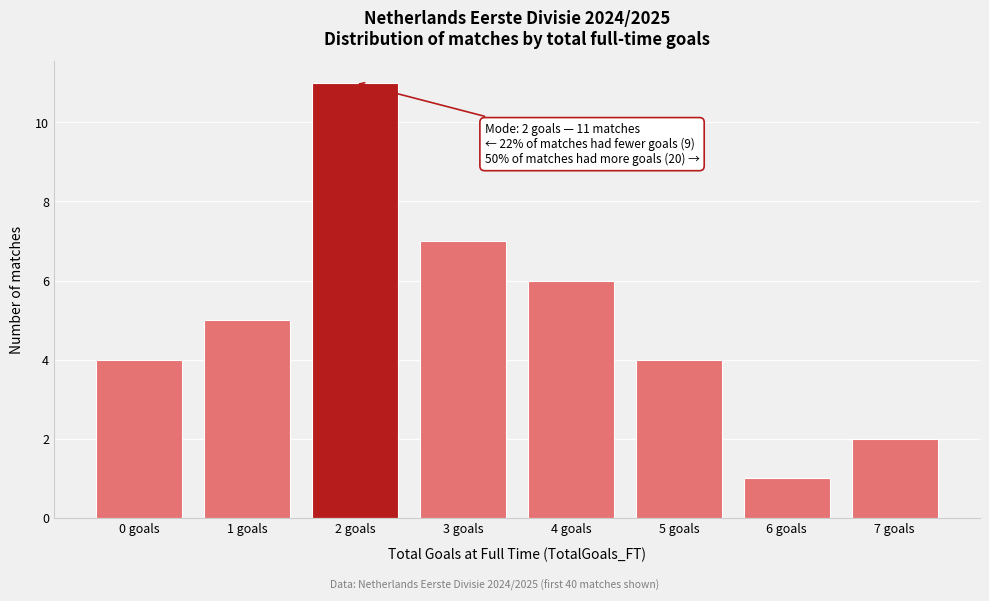

Which range on the x-axis has the tallest bar?

1.5 to 2.5